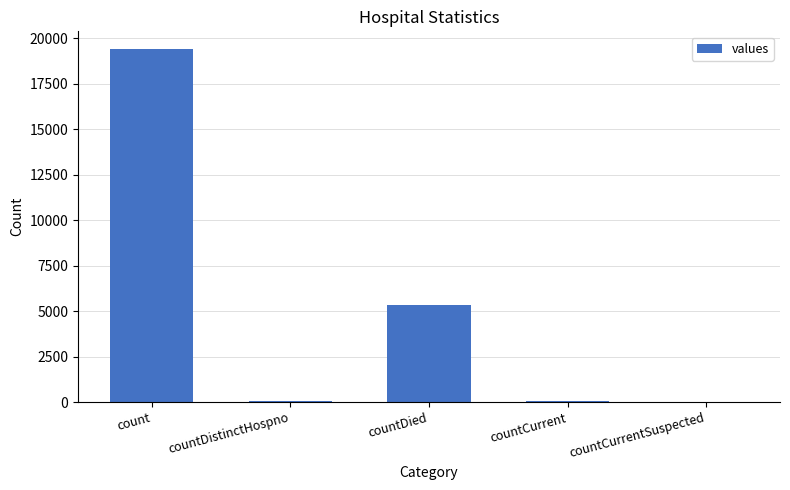

What is the maximum value shown in the chart?

19420